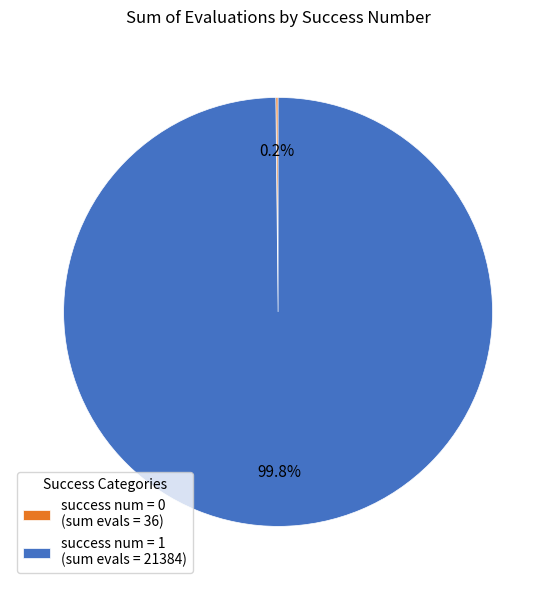

Is there a majority slice in this chart?

Yes